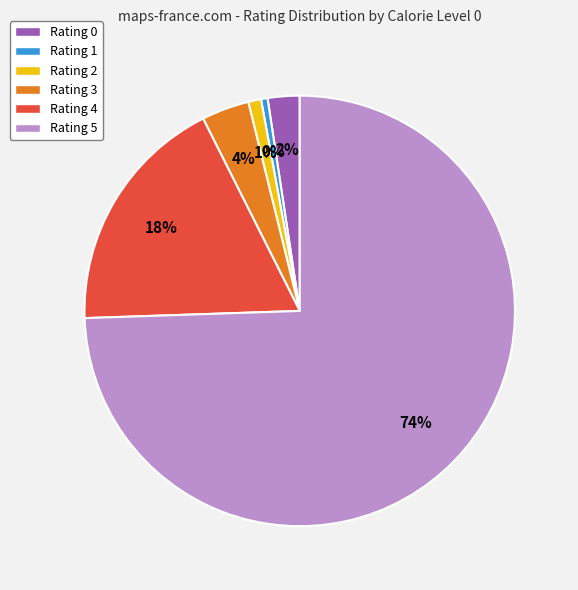

To the nearest percent, what is the combined percentage of Rating 4 and Rating 3?

22%